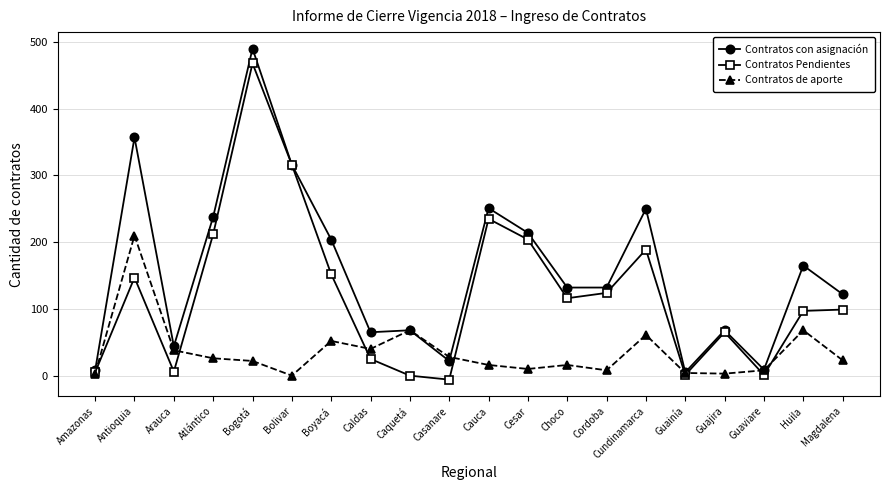

Count the number of data series in this chart.

3